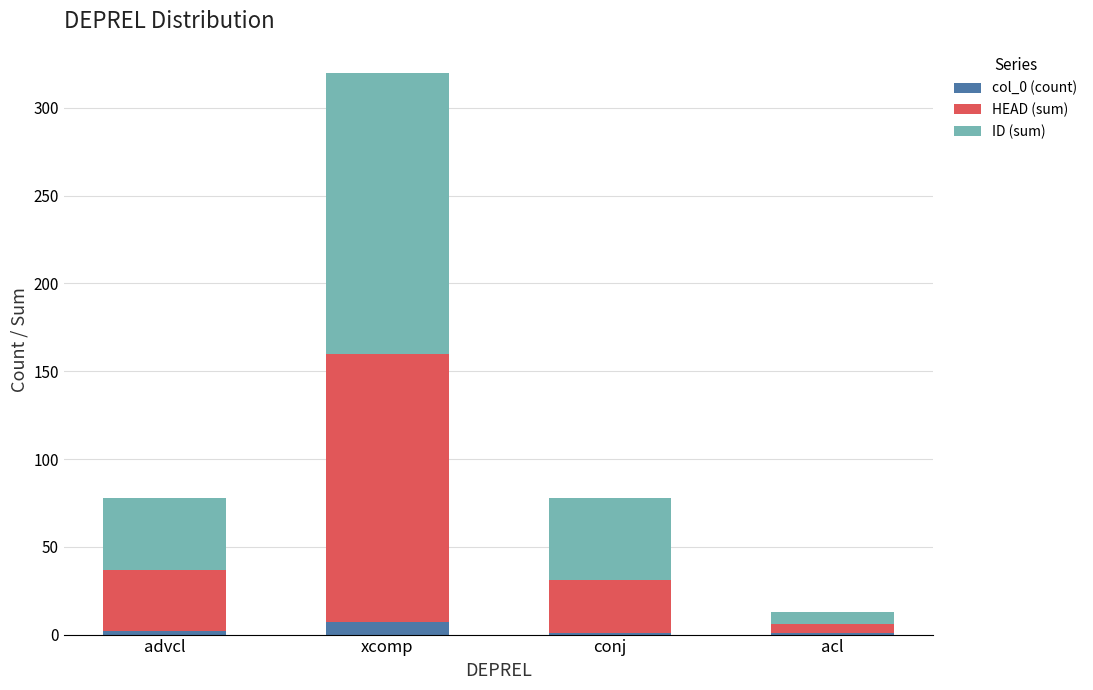

At which label does col_0 (count) reach its peak?

xcomp